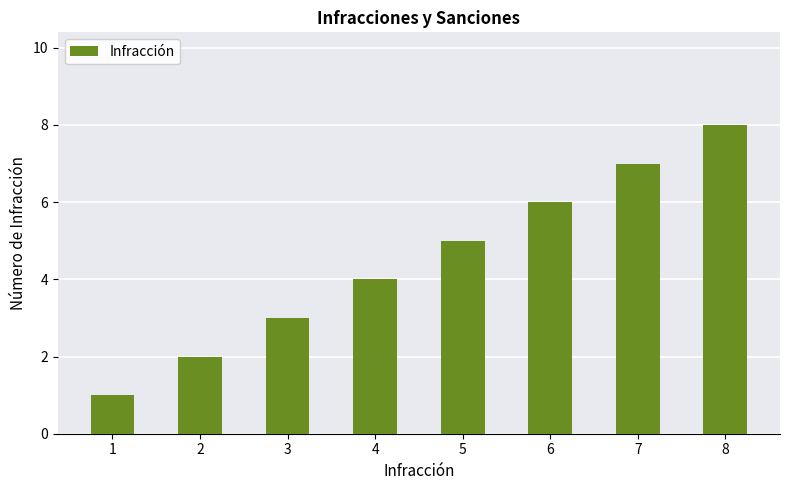

At which category does the chart reach its peak across all series?

8